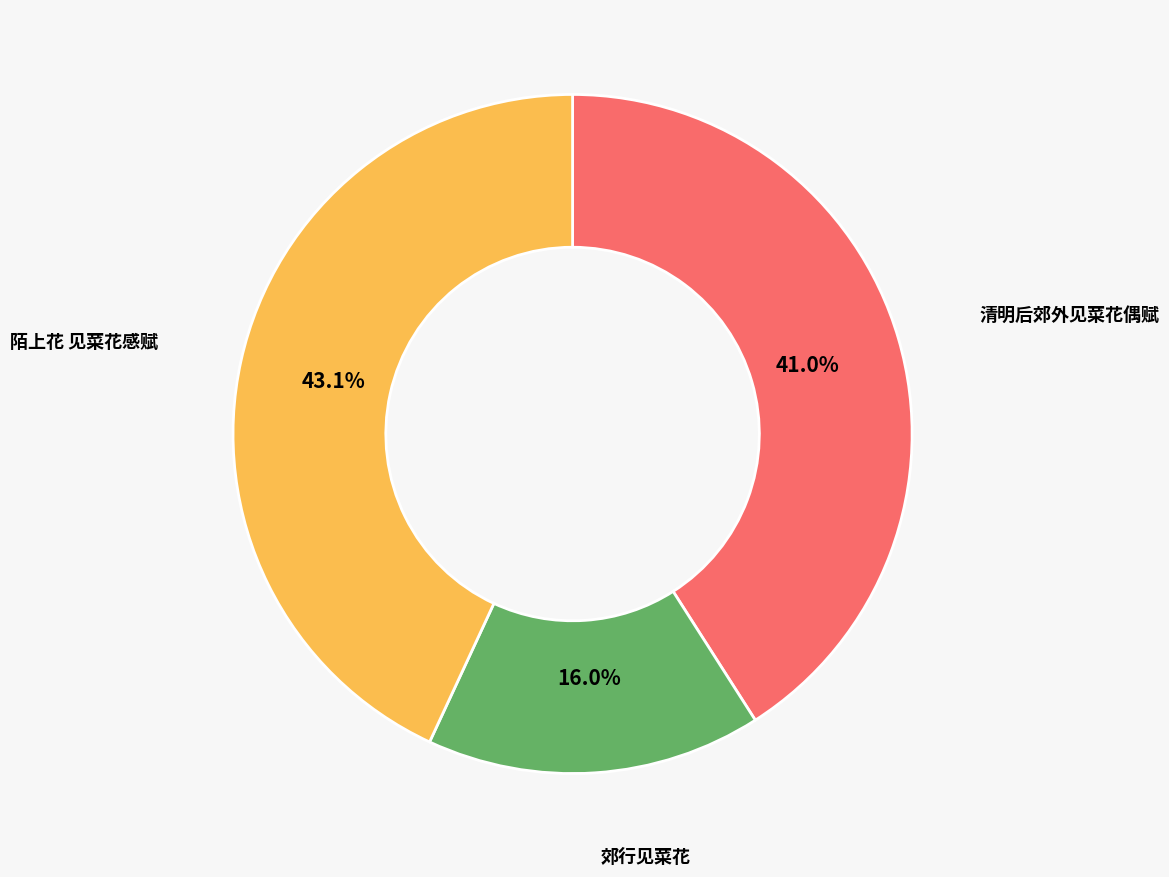

How many slices are in this pie chart?

3